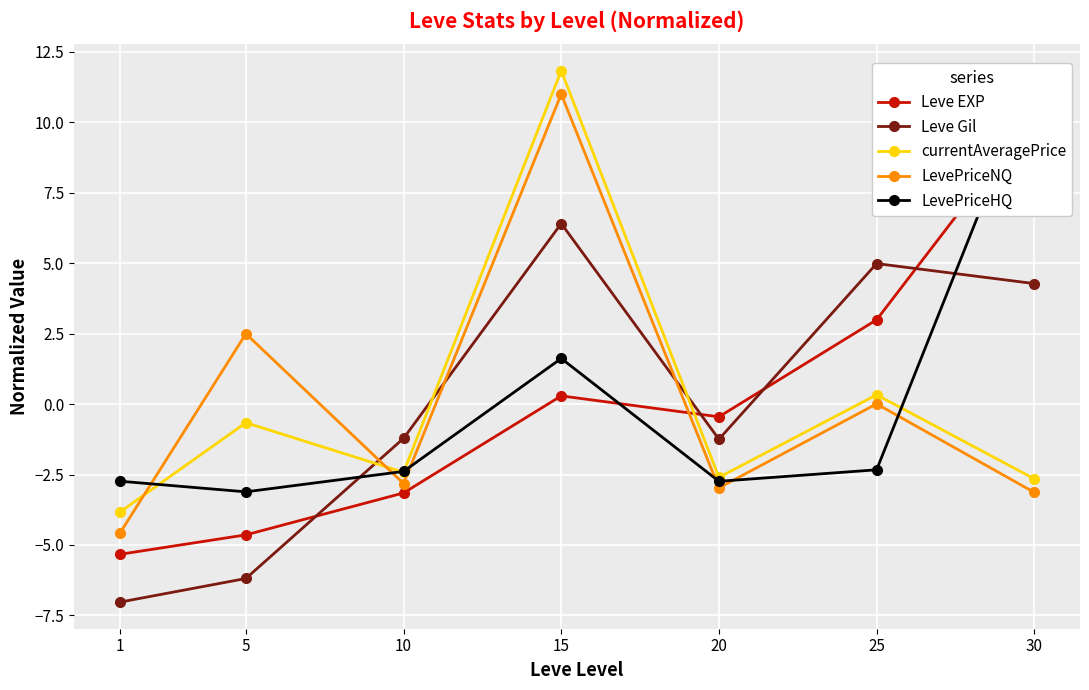

At which category does the chart reach its peak across all series?

15